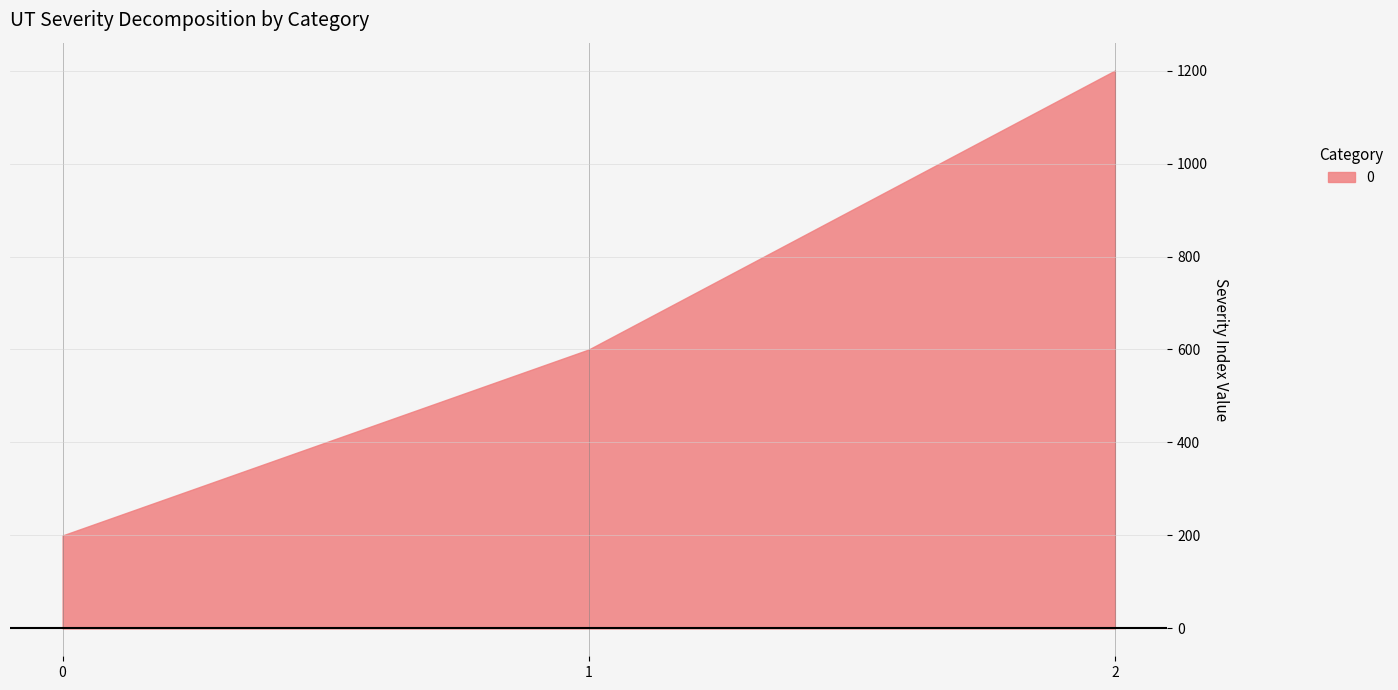

Reading left to right, what are all the values shown in this chart?

0=200	1=600	2=1200